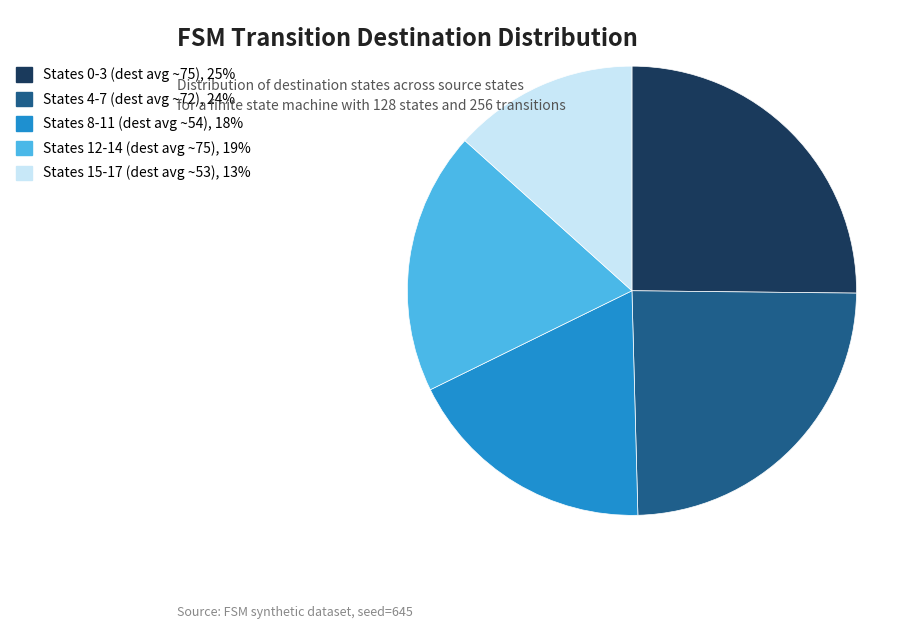

How many slices are in this pie chart?

5